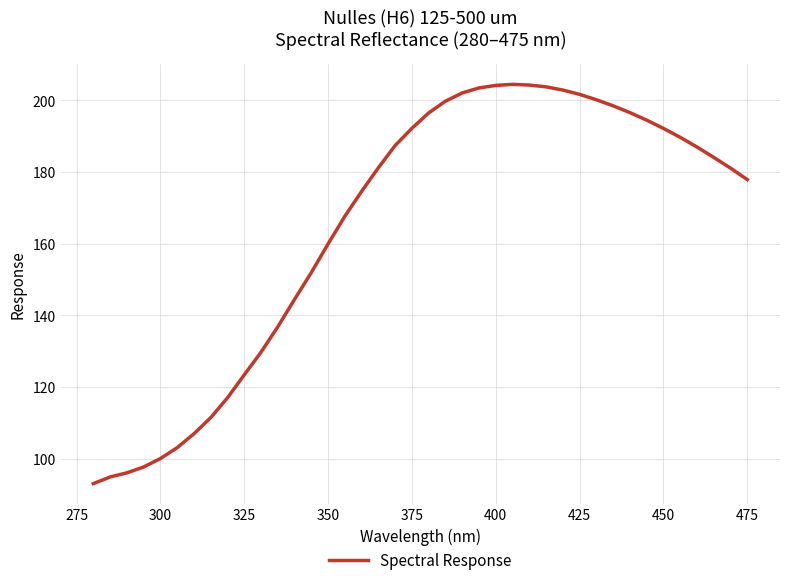

What is the difference between the maximum and minimum values?

111.5